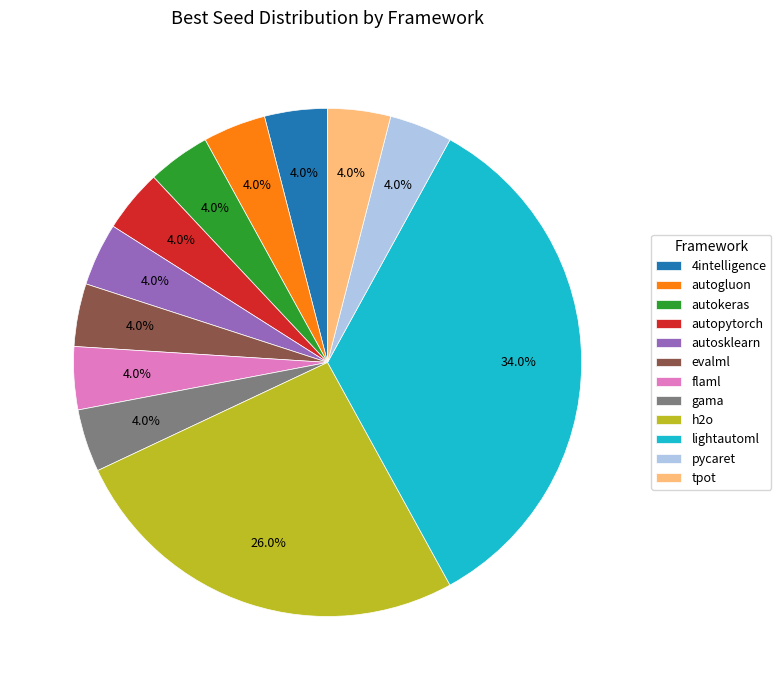

What portion of the pie excludes flaml?

96.0%